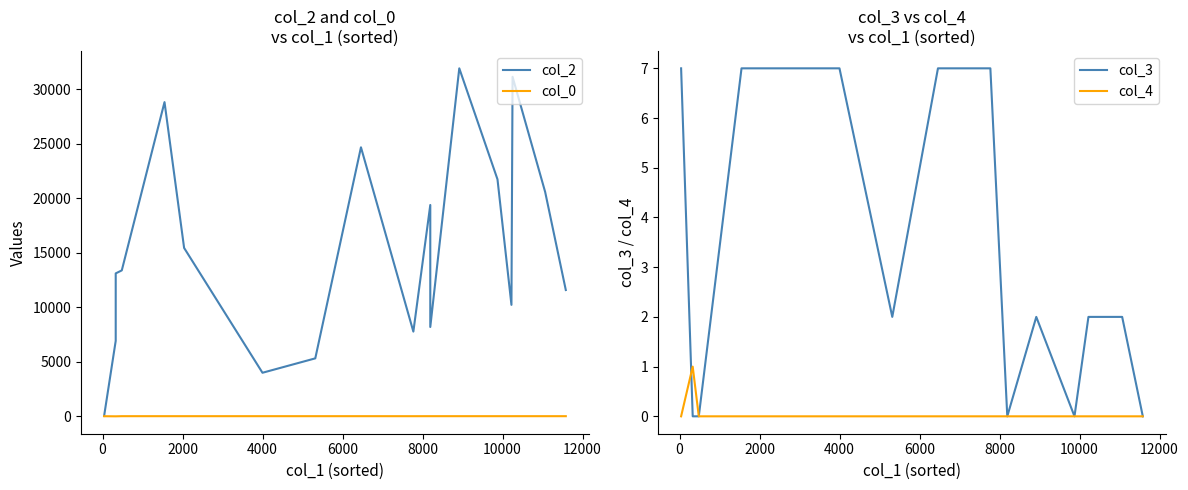

Which series has the largest range (max minus min)?

col_2